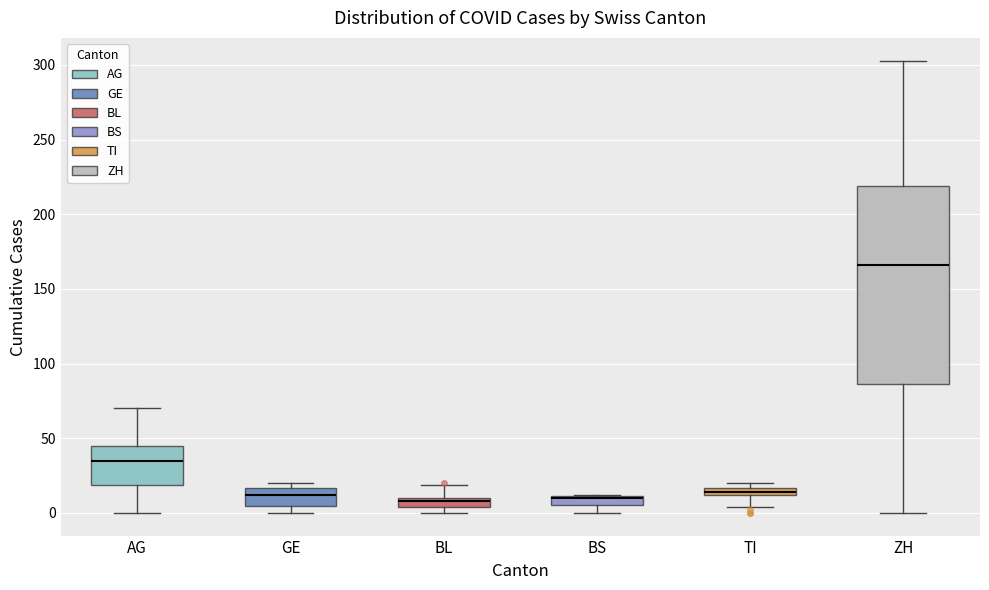

Where is the upper edge of the box for BL on the y-axis? The values are not printed on the chart, so give them approximately, as read against the axis.

10